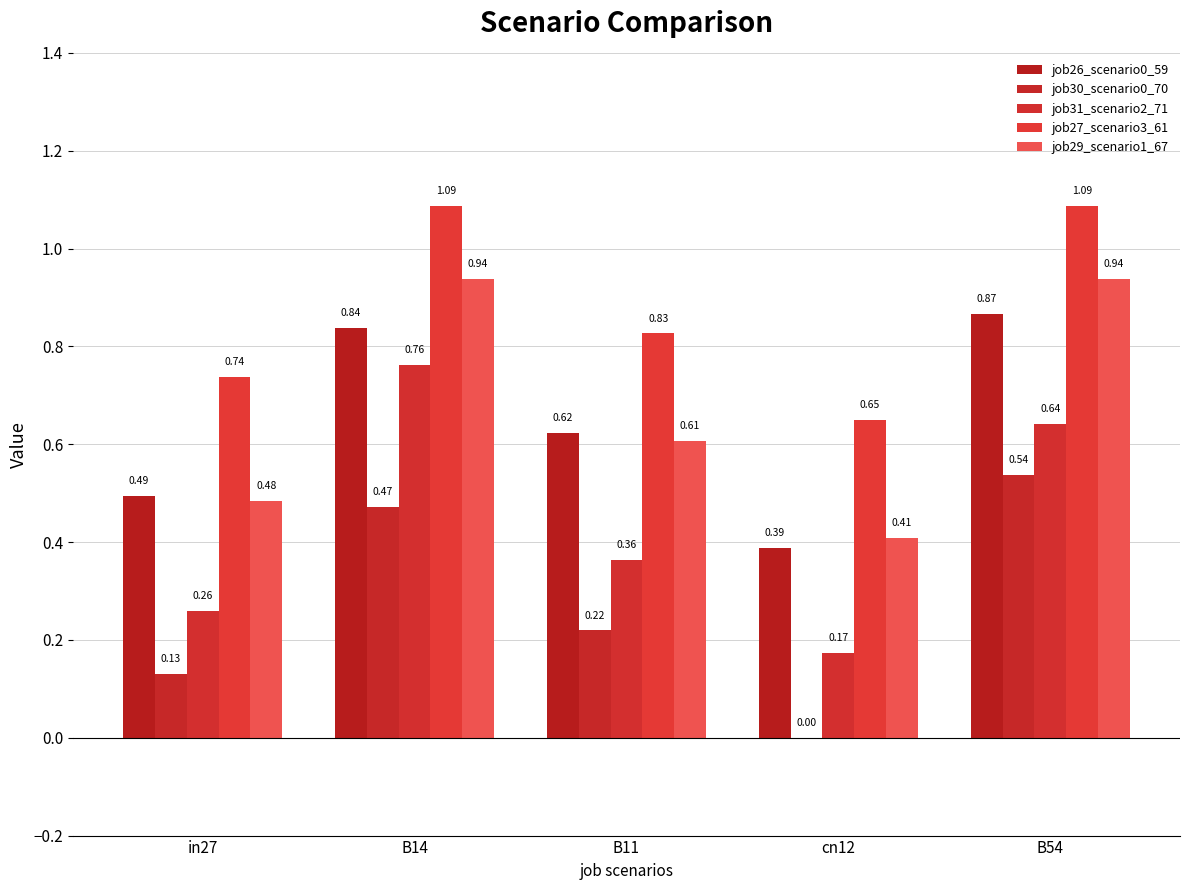

Is it true that job27_scenario3_61 equals 0.2 at cn12?

False